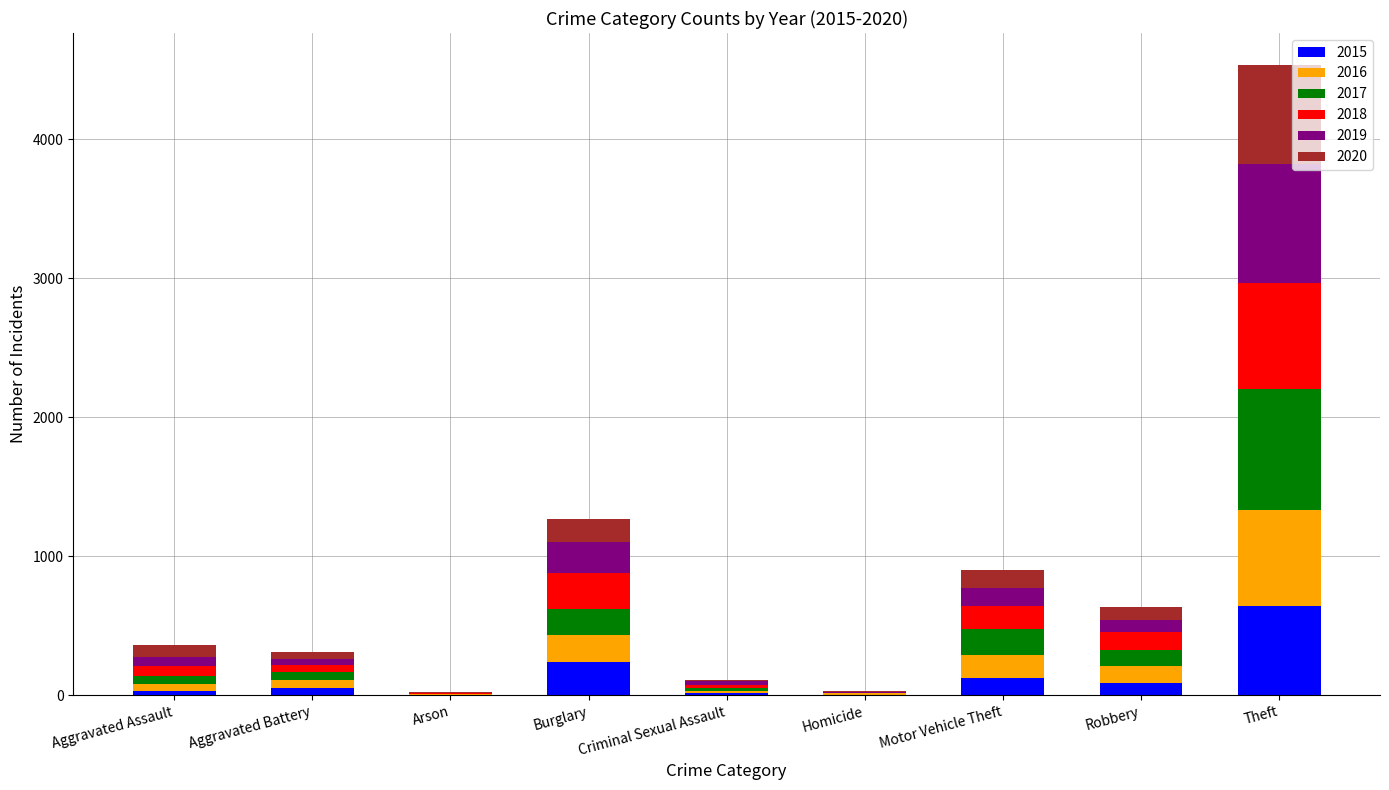

What is the total value across all series at Theft?

4539